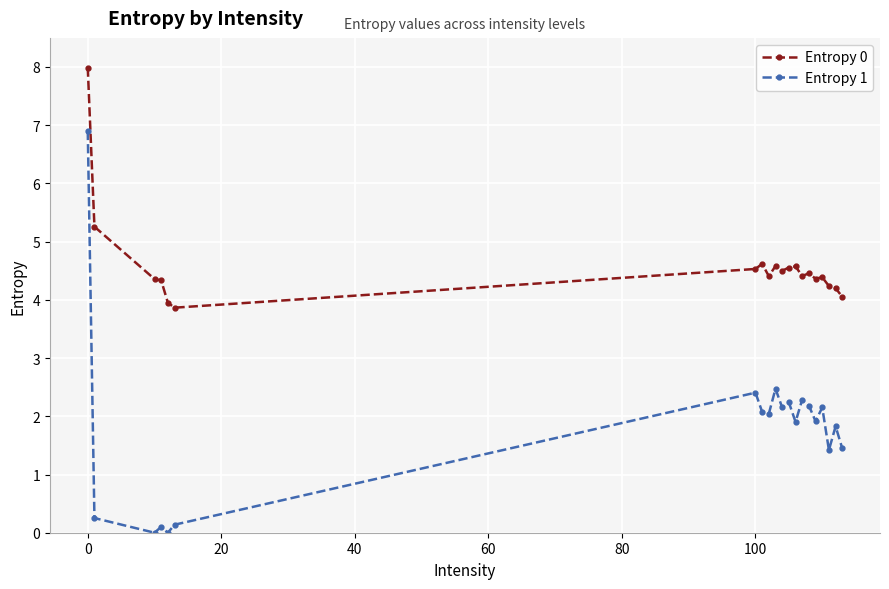

What is the maximum value shown in the chart?

8.0